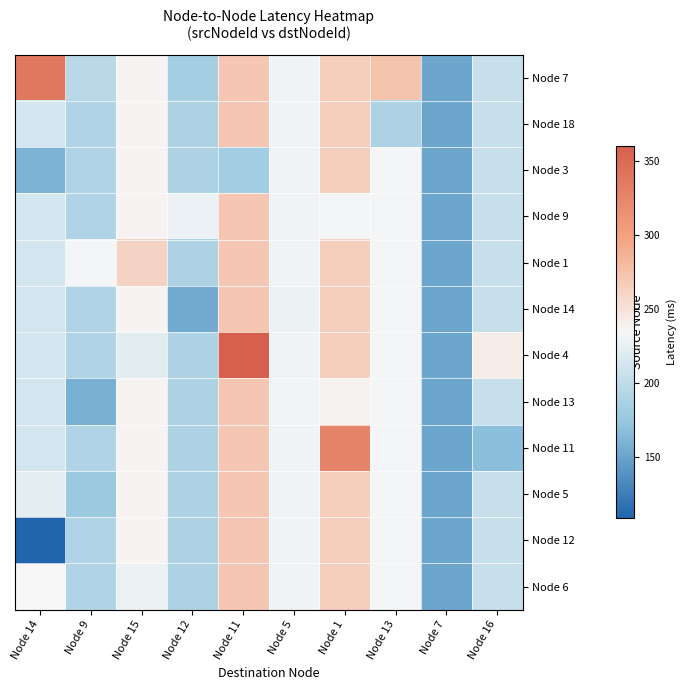

Which label corresponds to the largest value in the chart?

Node 11